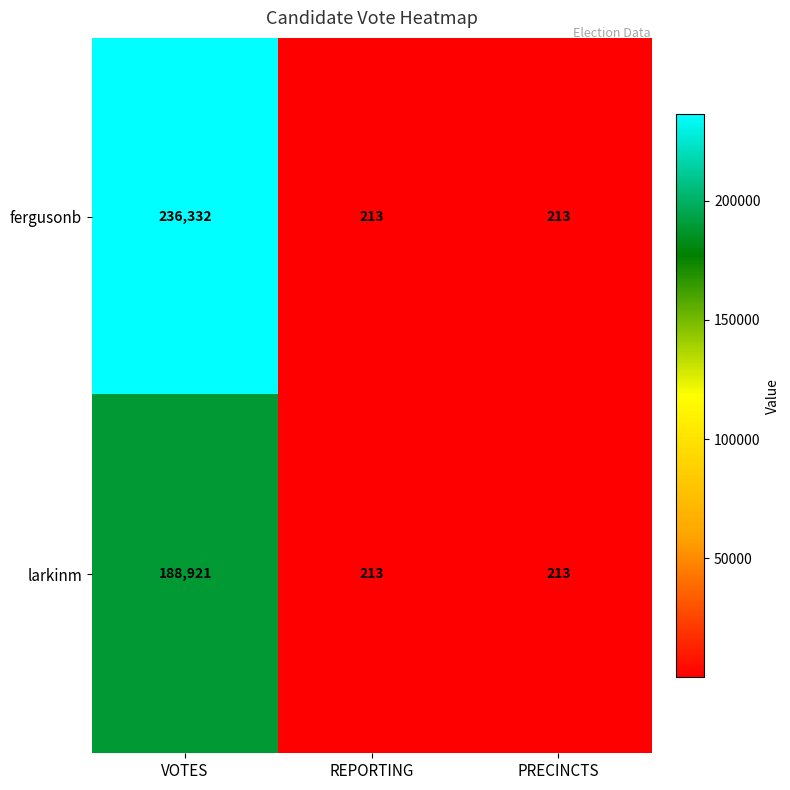

Which series has the largest range (max minus min)?

fergusonb